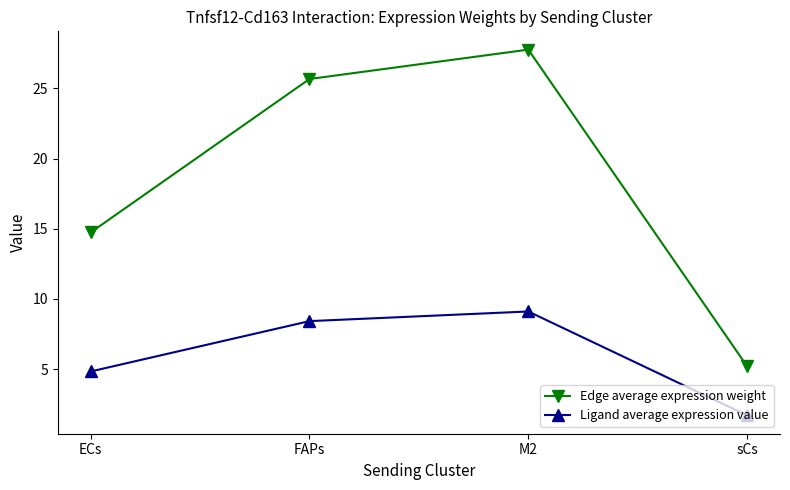

How many values in the Edge average expression weight series exceed 25?

2